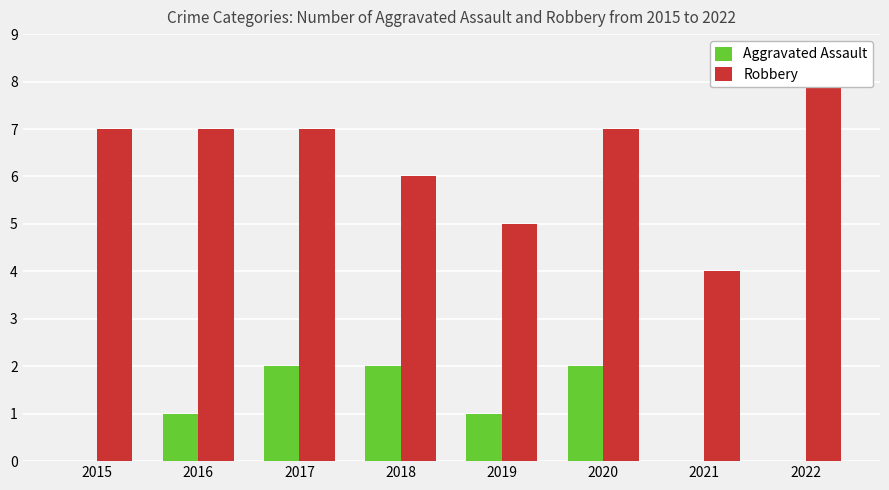

At which label does Robbery reach its minimum?

2021